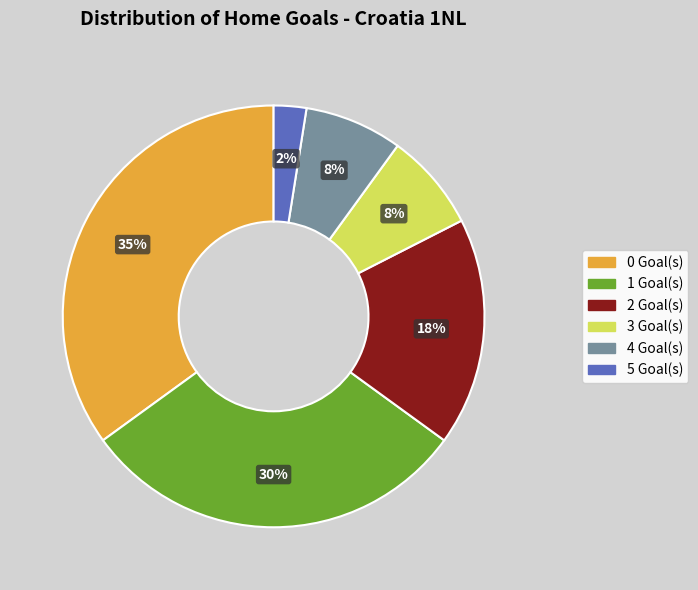

Is there a majority slice in this chart?

No